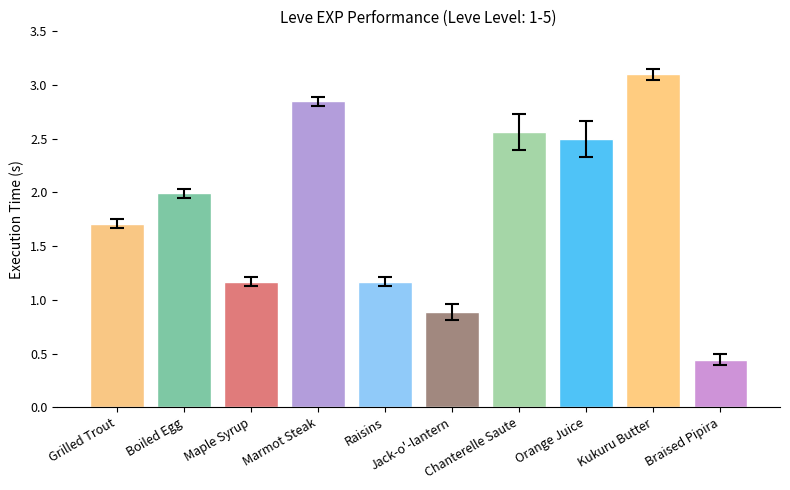

At which category does the chart reach its minimum across all series?

Braised Pipira